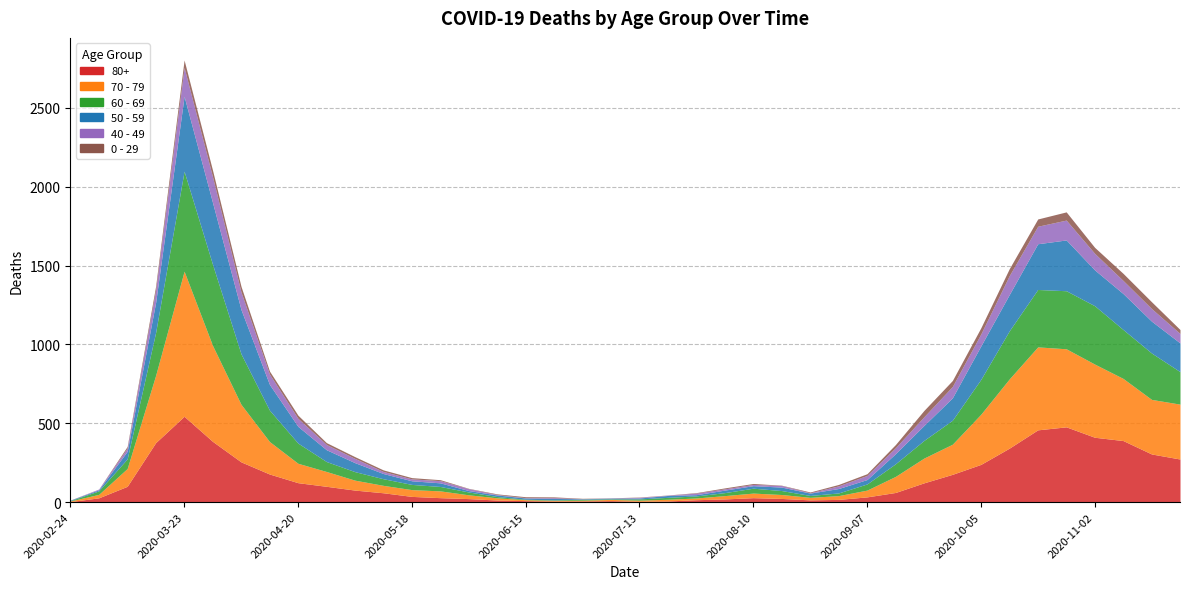

The 60 - 69 series shows 2 at 2020-06-15. True or false?

False